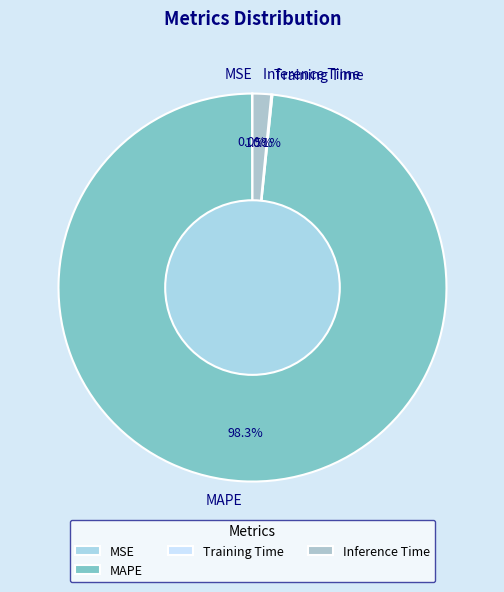

Is it true that MAPE is 98% of the pie?

True